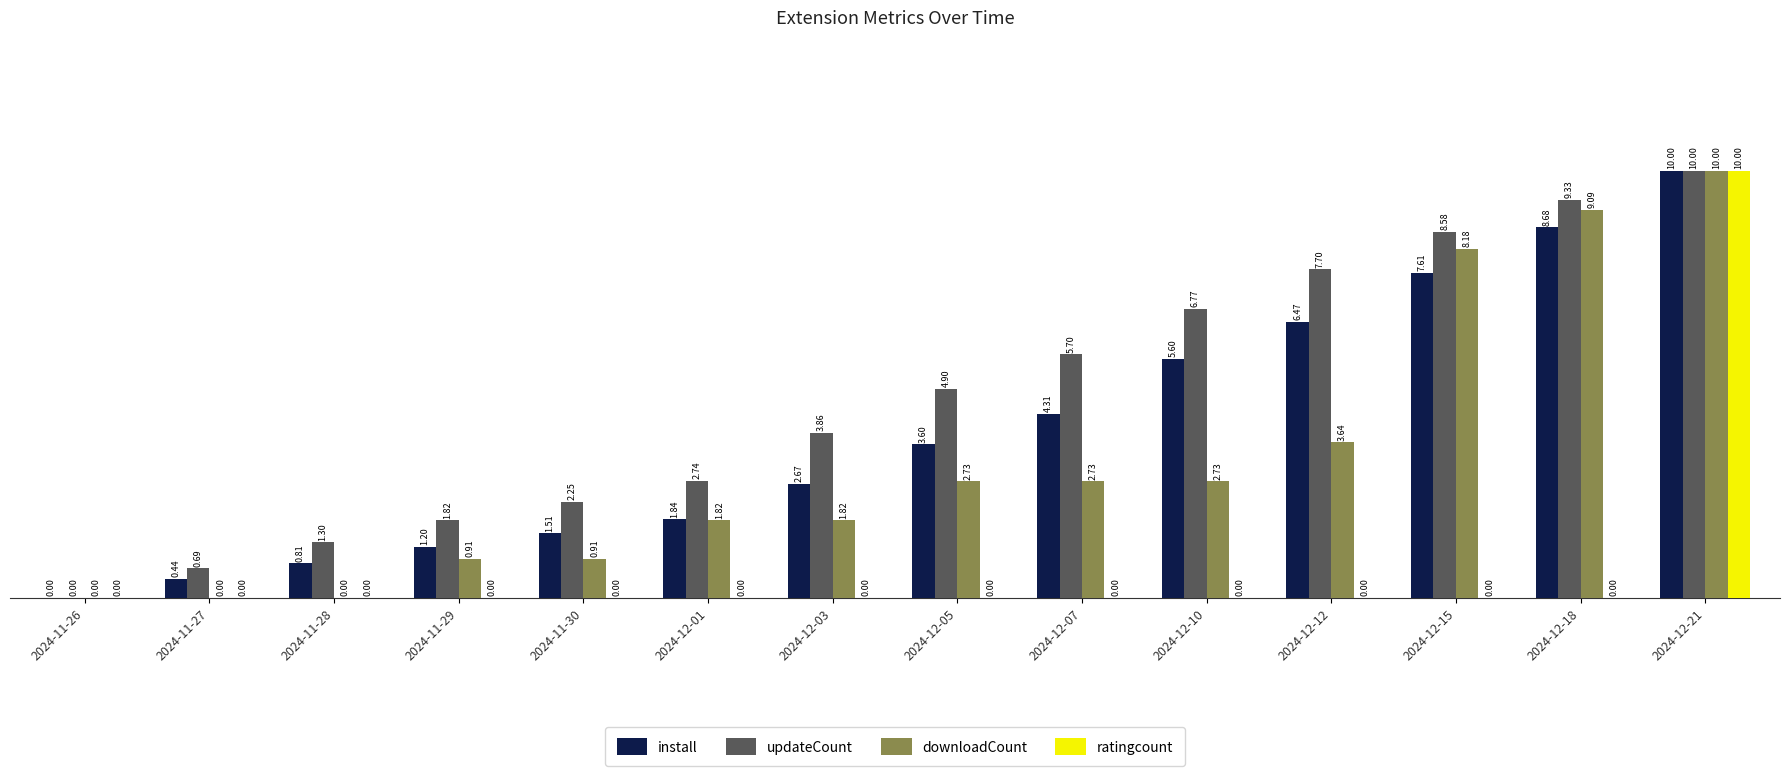

What is the total value across all series at 2024-11-28?

2.1